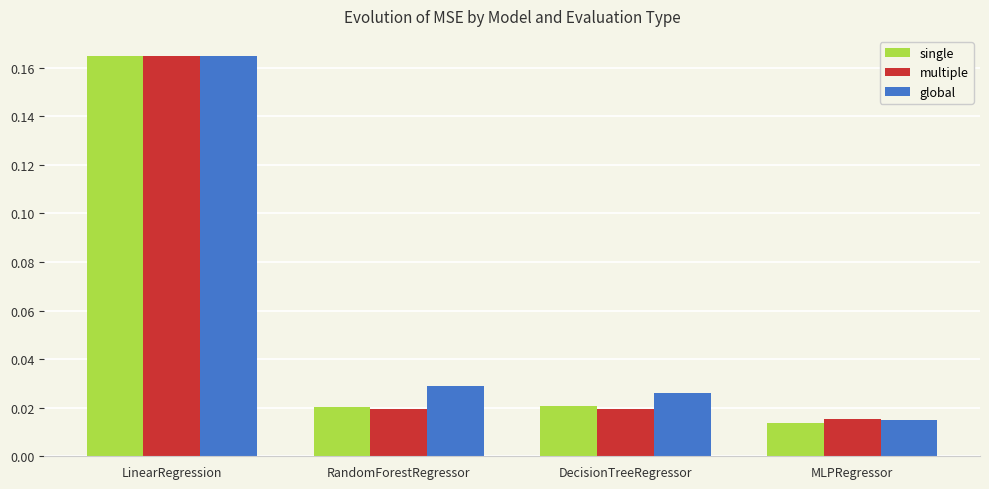

What is the total value across all series at LinearRegression?

0.5